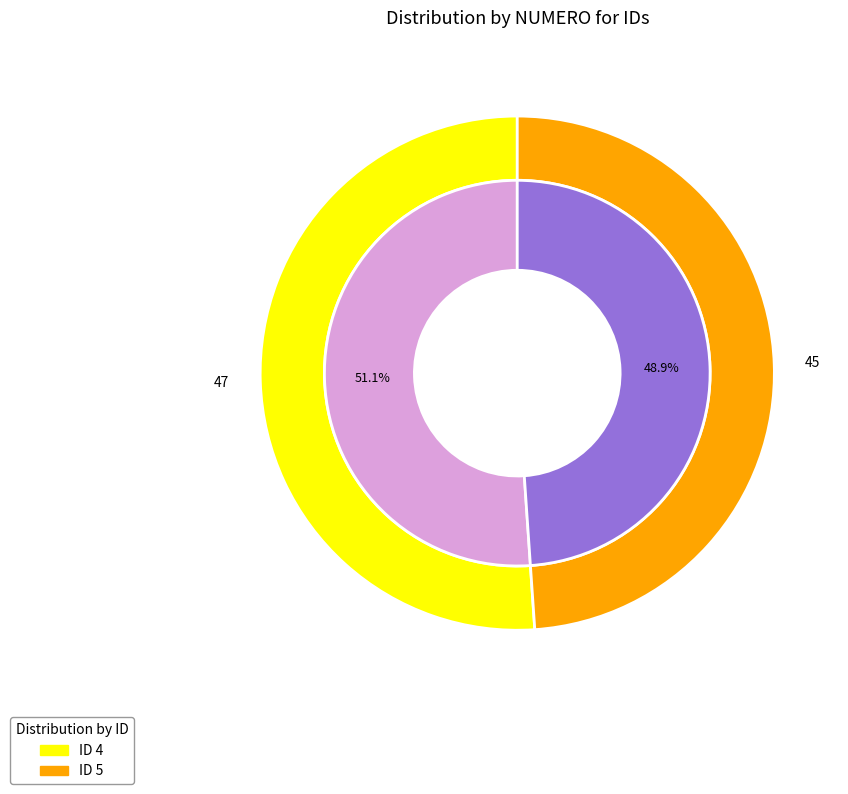

Combined, do 5 and 4 account for over 50%?

Yes